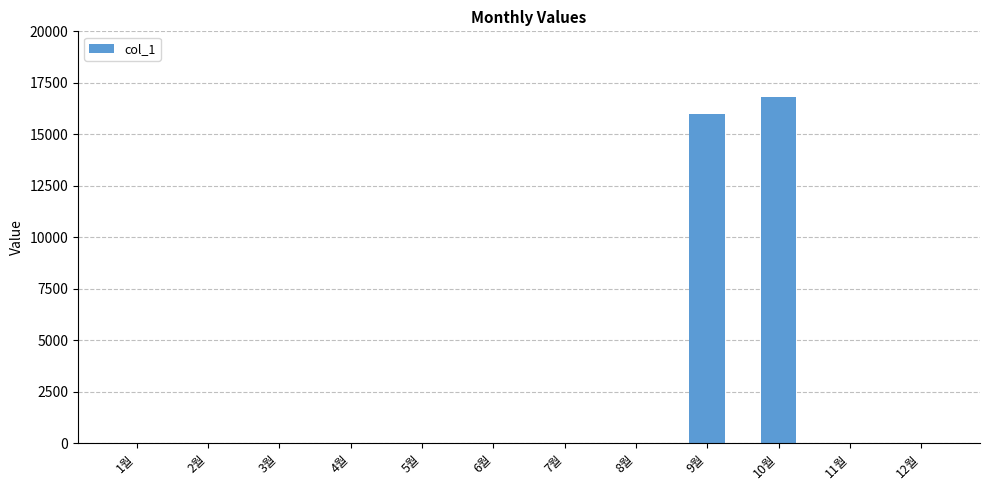

Reading left to right, what are all the values shown in this chart?

0	0	0	0	0	0	0	0	15980	16820	0	0